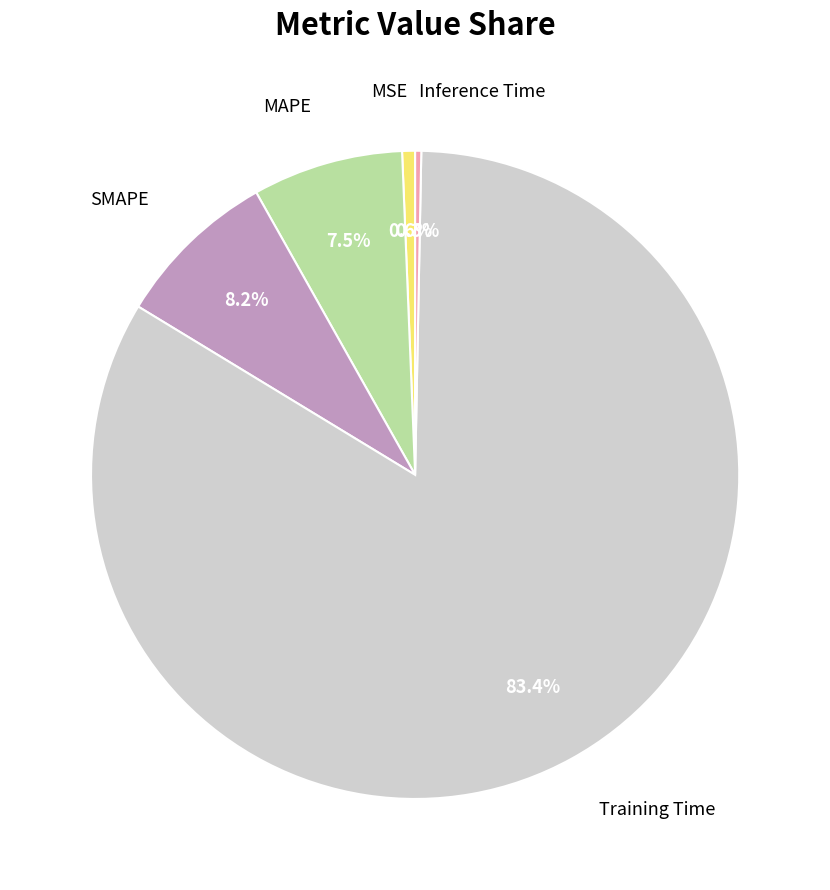

True or false: SMAPE accounts for 23% of the total.

False